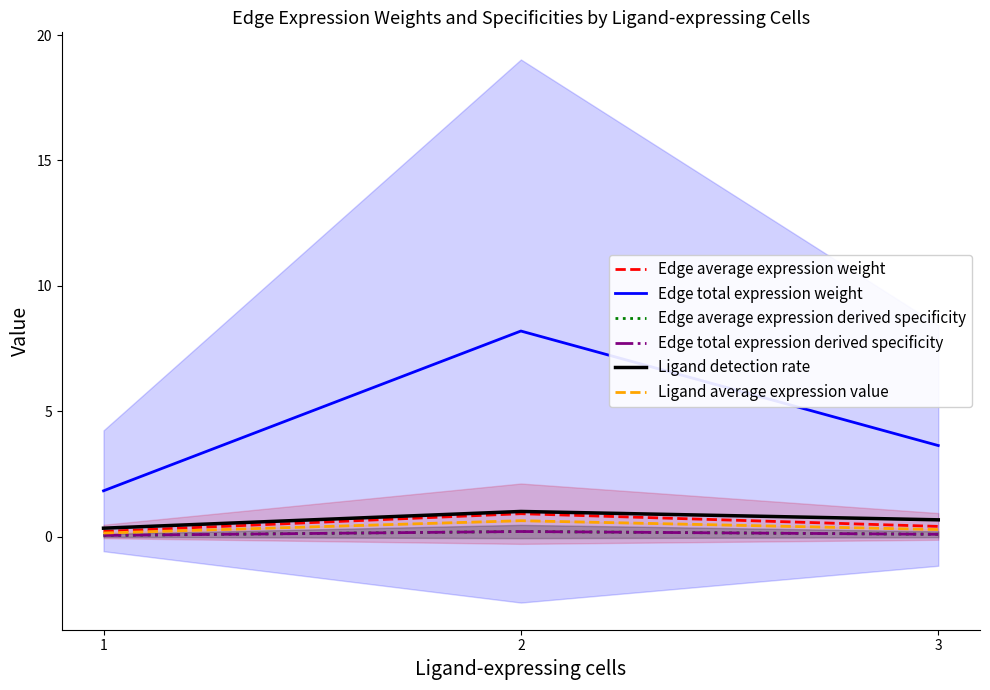

True or false: Ligand average expression value has a value of 0.4 at 3.

False